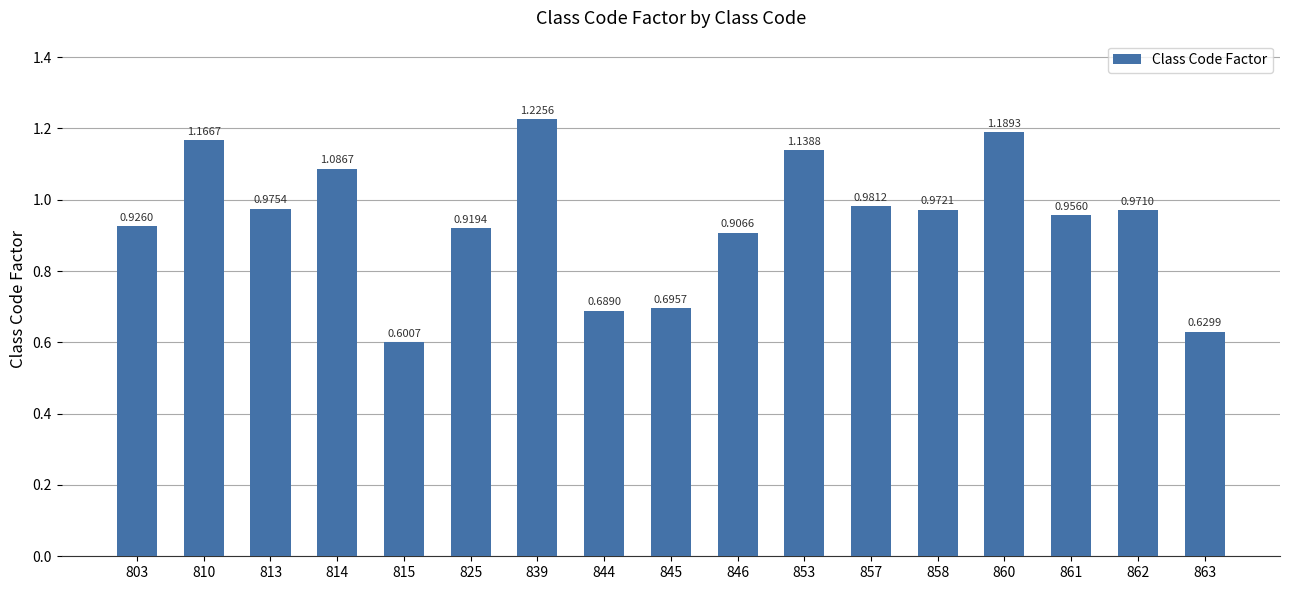

Rank the categories by value from lowest to highest.

815, 863, 844, 845, 846, 825, 803, 861, 862, 858, 813, 857, 814, 853, 810, 860, 839